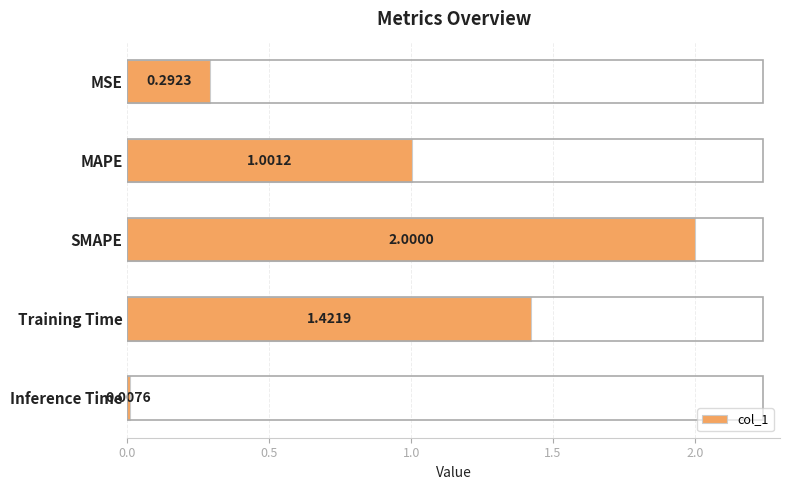

List the labels in order of value, smallest first.

Inference Time, MSE, MAPE, Training Time, SMAPE